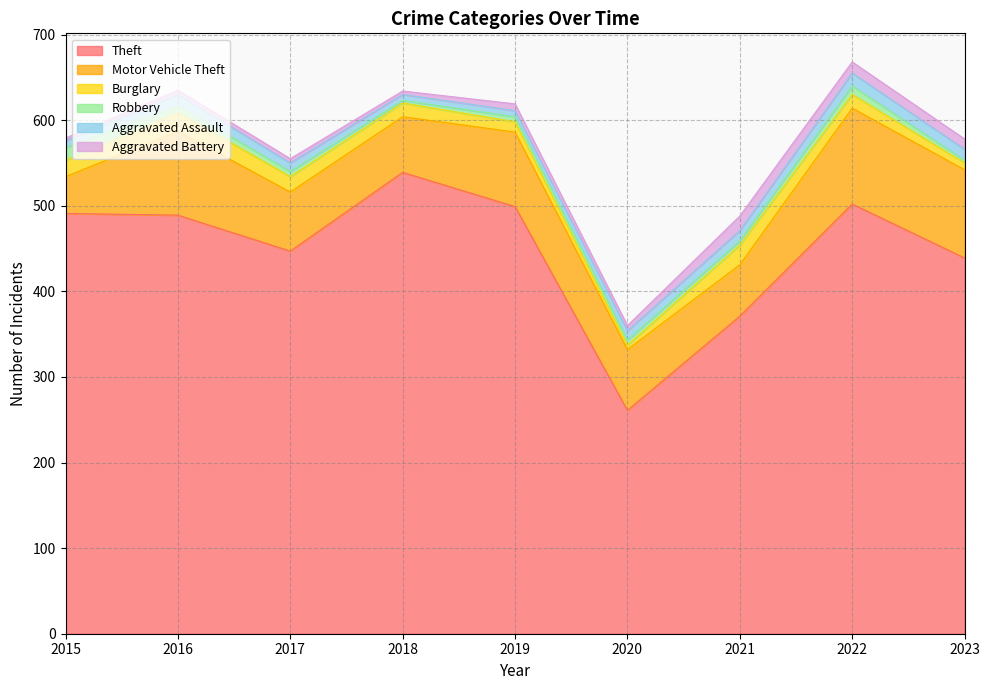

The Robbery series shows 6 at 2017. True or false?

True